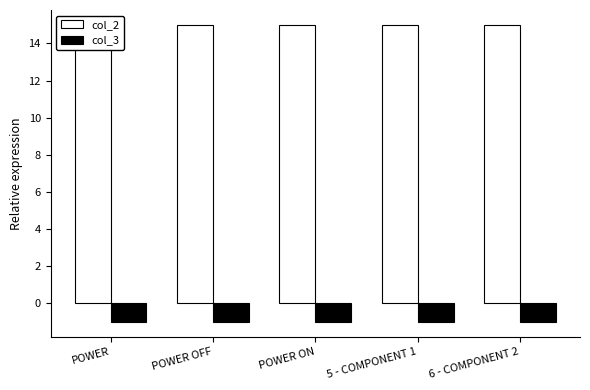

Are the bars grouped side by side (vs. stacked)?

Yes